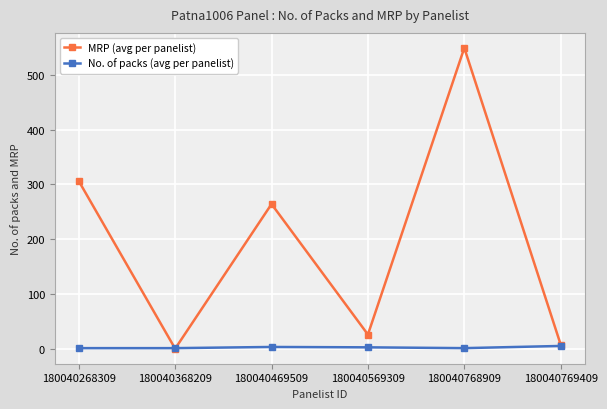

What is the value of the MRP (avg per panelist) point at the 1st from the left?

306.0